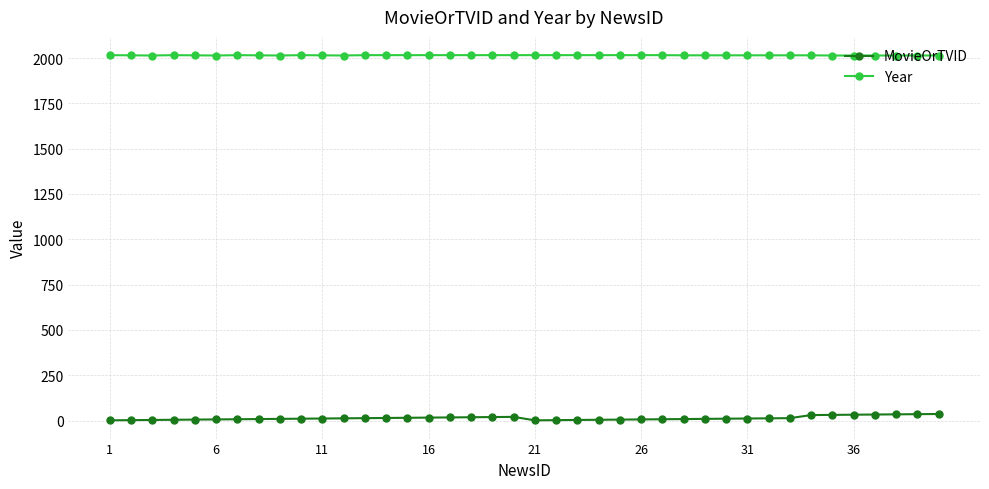

What is the sum of all MovieOrTVID values?

532